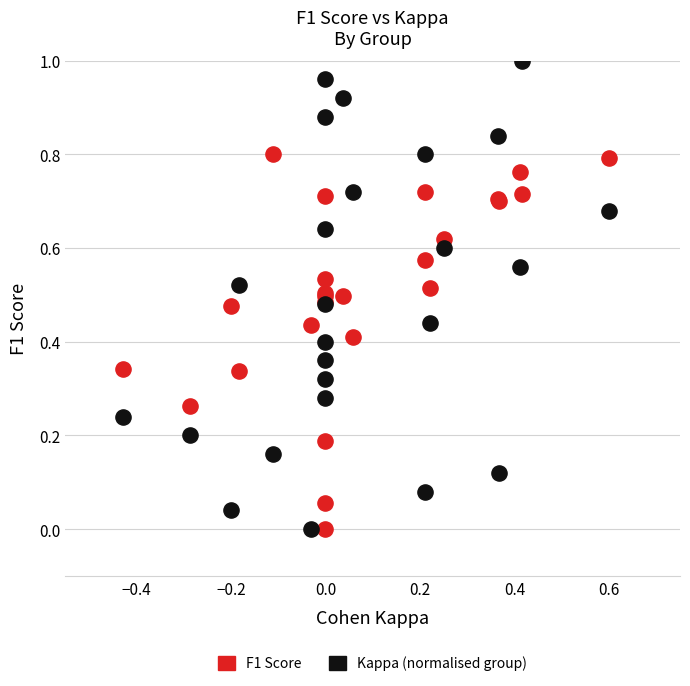

Which series reaches the maximum Y coordinate?

Kappa (normalised group)